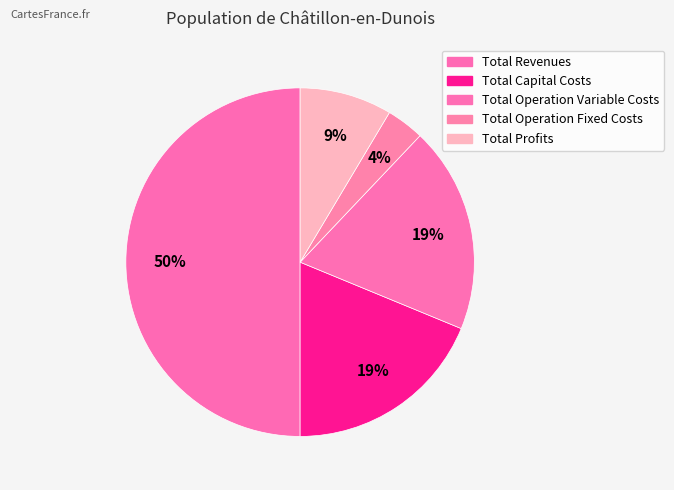

To the nearest percent, what is the difference between the largest and smallest slice percentages?

46%